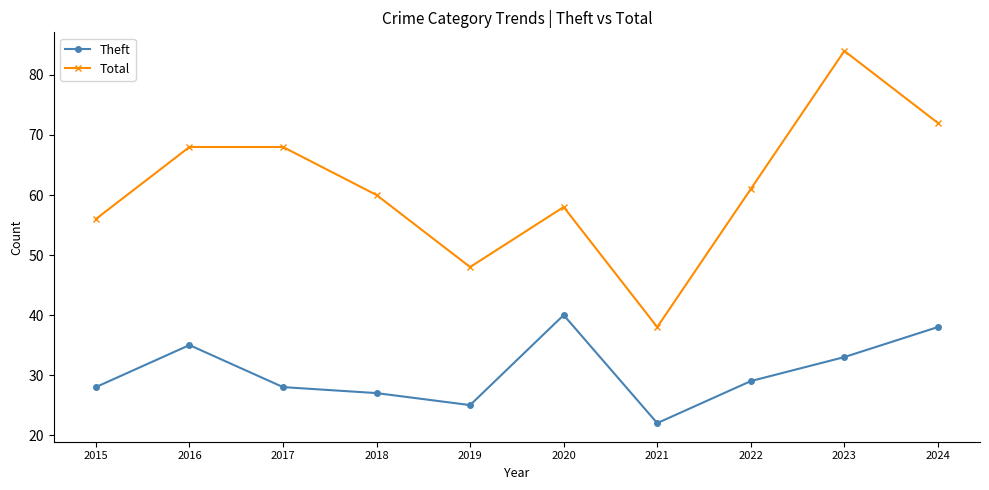

Reading left to right, transcribe all the data shown in this chart.

Theft: 28	35	28	27	25	40	22	29	33	38
Total: 56	68	68	60	48	58	38	61	84	72